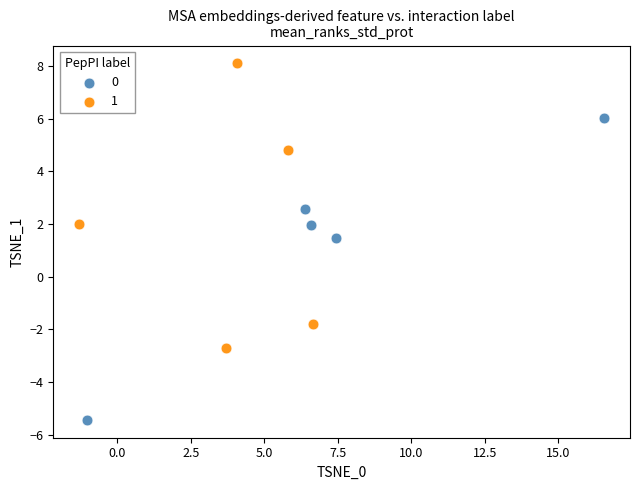

Which series has the widest spread of Y values?

0